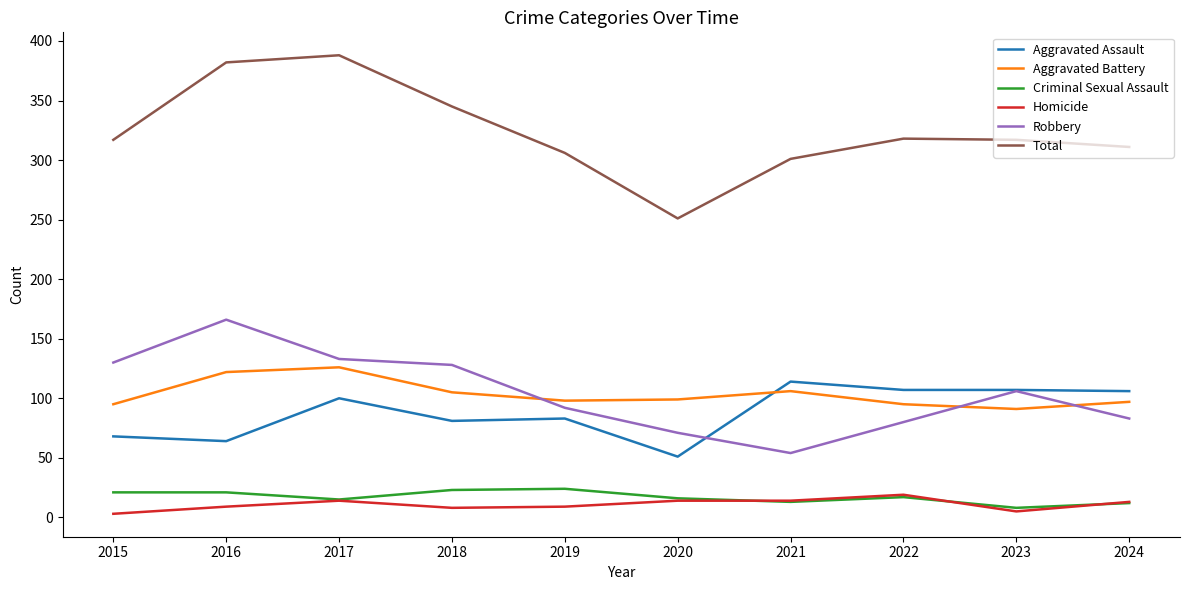

True or false: Criminal Sexual Assault has a value of 21 at 2016.

True